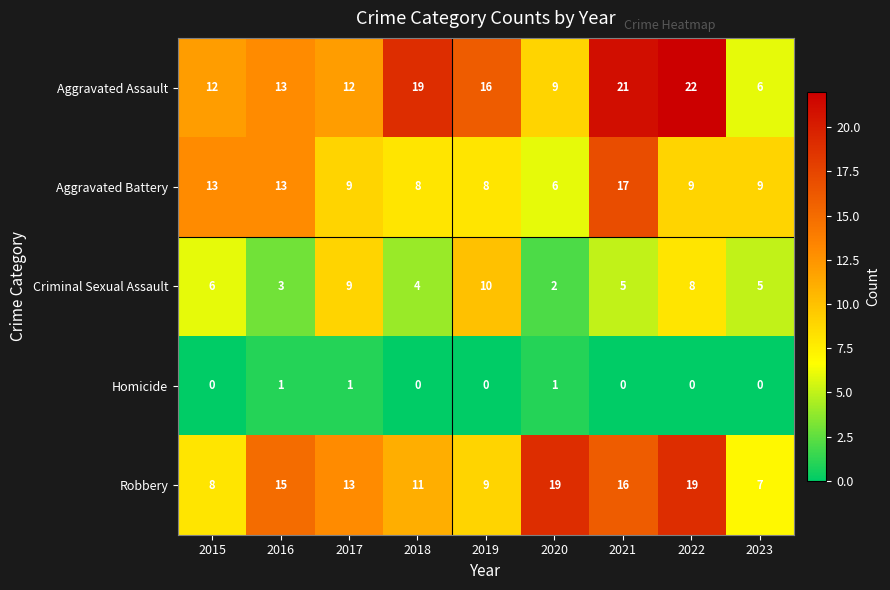

The value of Robbery at 2021 is 9. True or false?

False